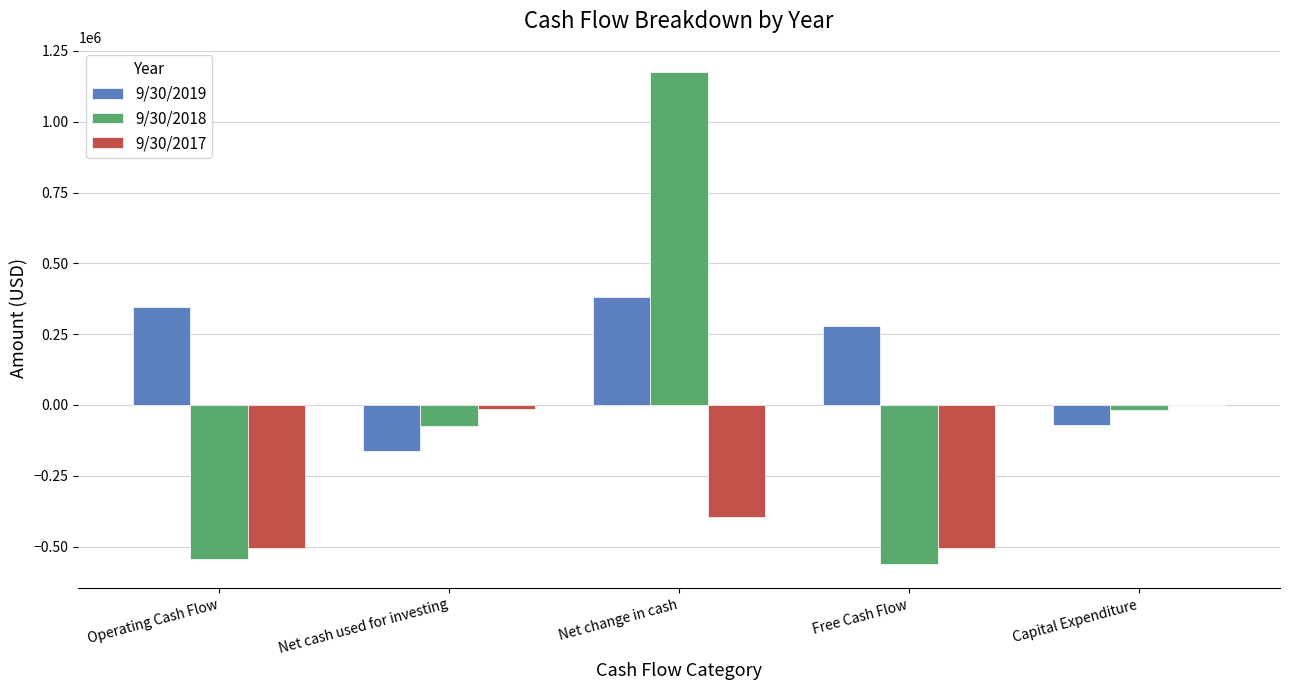

How many data points in 9/30/2017 are above -396473?

2